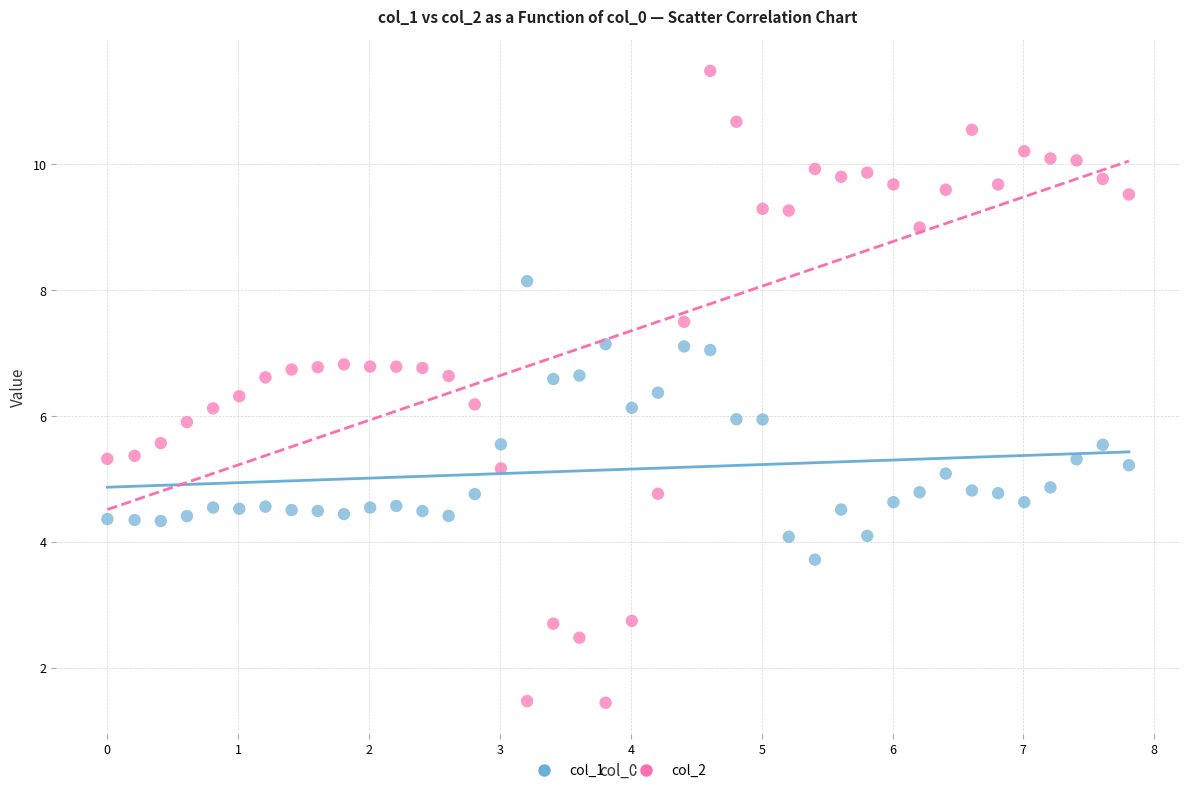

Which series reaches the minimum Y coordinate?

col_2